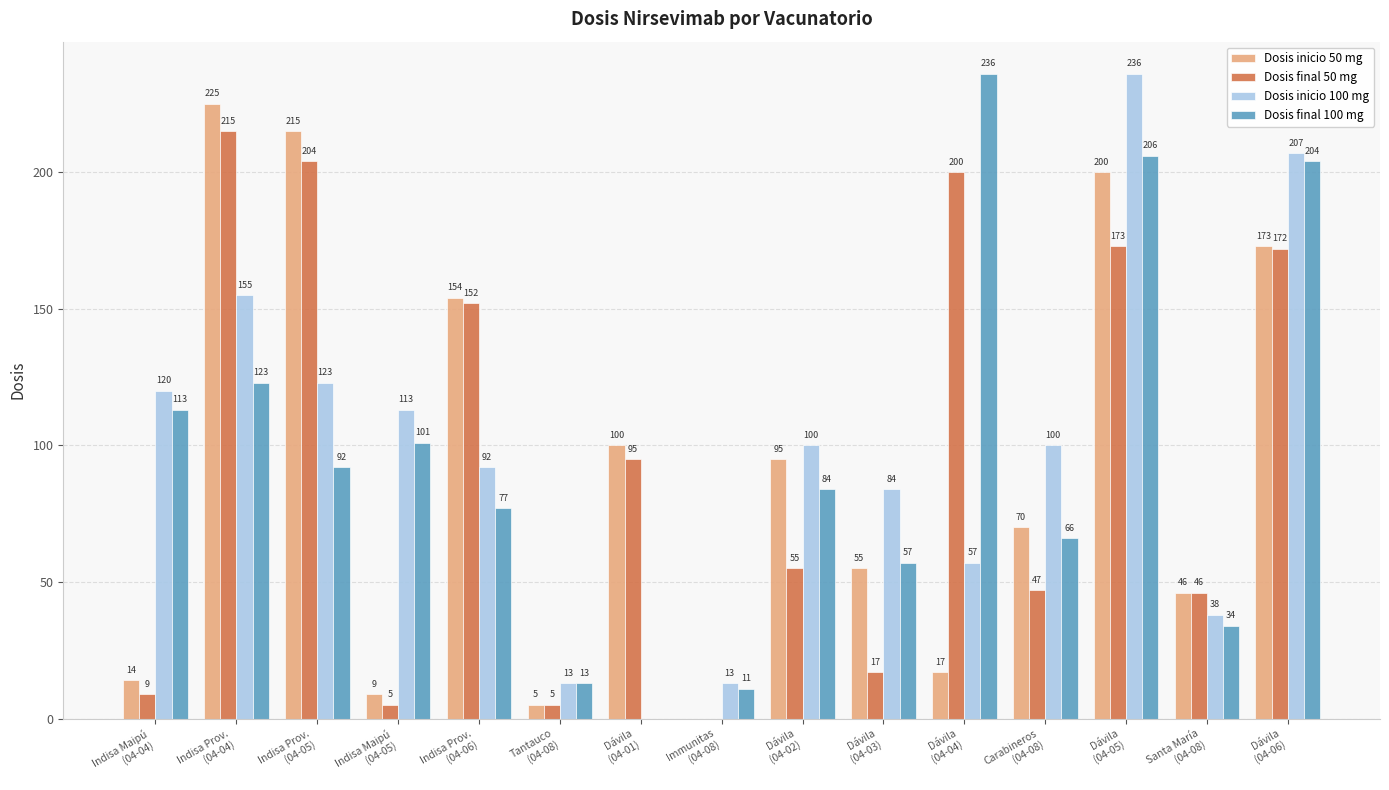

At which label is Dosis final 100 mg closest to 118?

Indisa Maipú
(04-04)